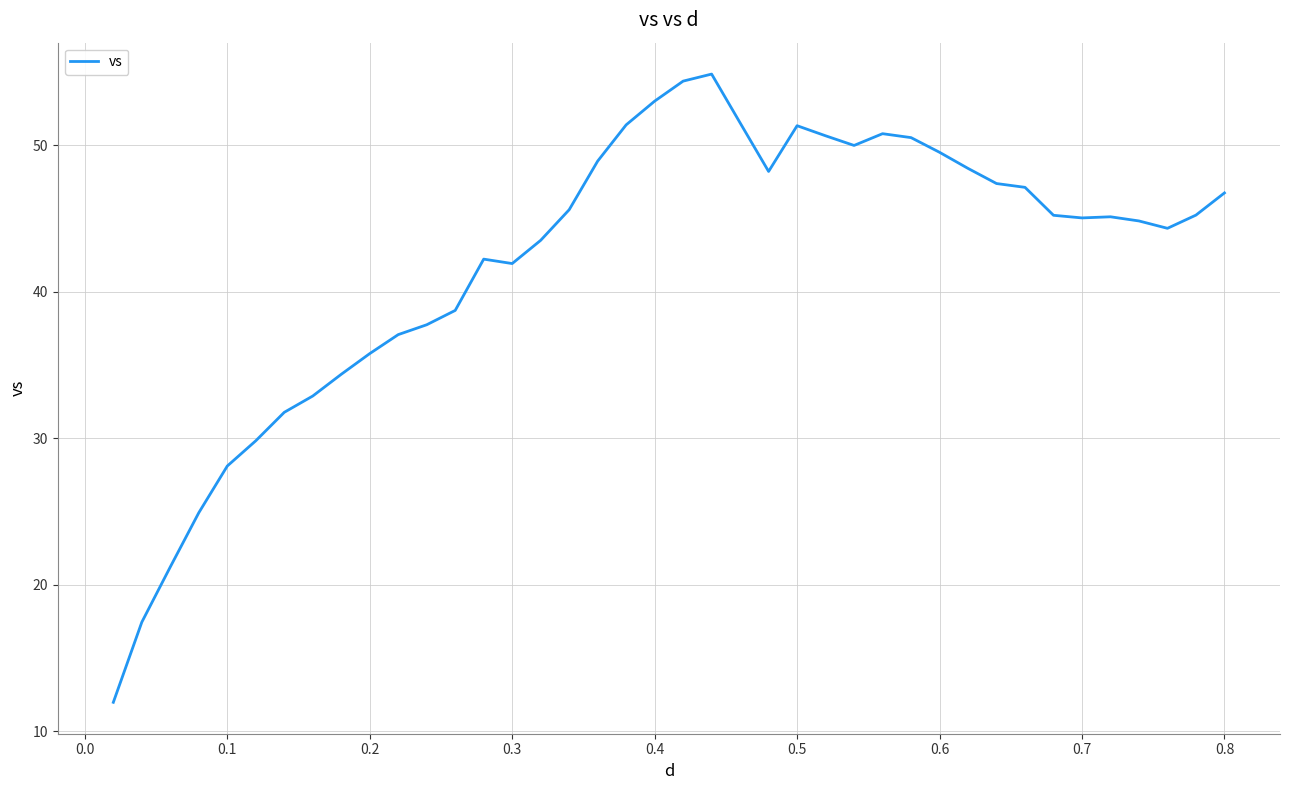

Count the number of data series in this chart.

1